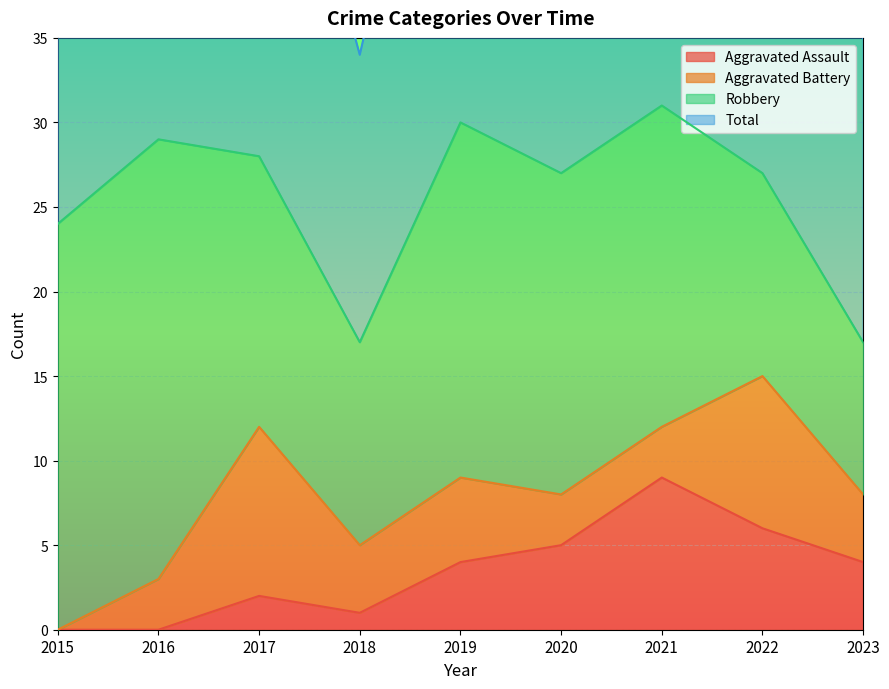

True or false: Total and Aggravated Assault intersect in this chart.

False